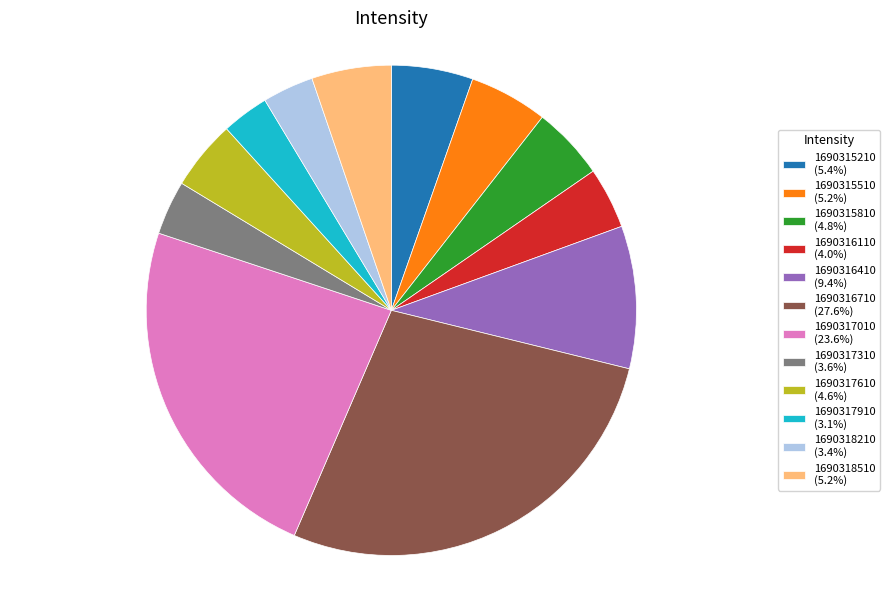

What is the ratio of the value at 1690316710 (27.6%) to the value at 1690317010 (23.6%)?

1.2